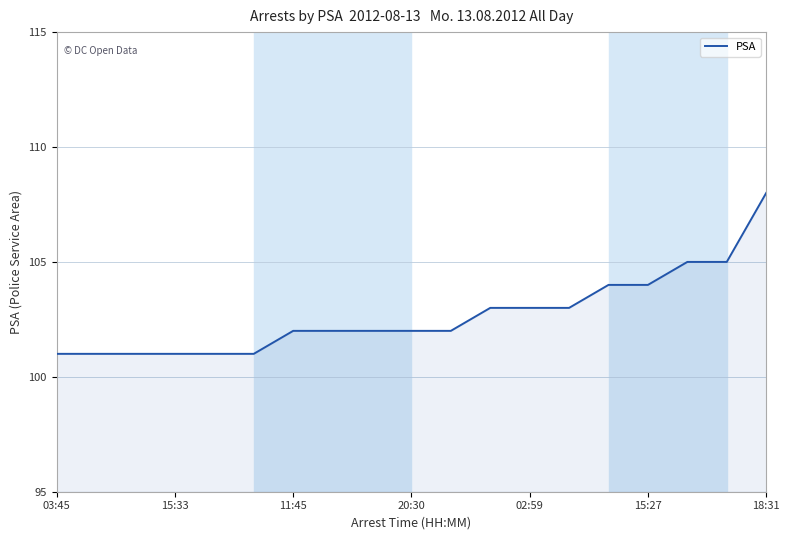

What is the minimum value shown in the chart?

101